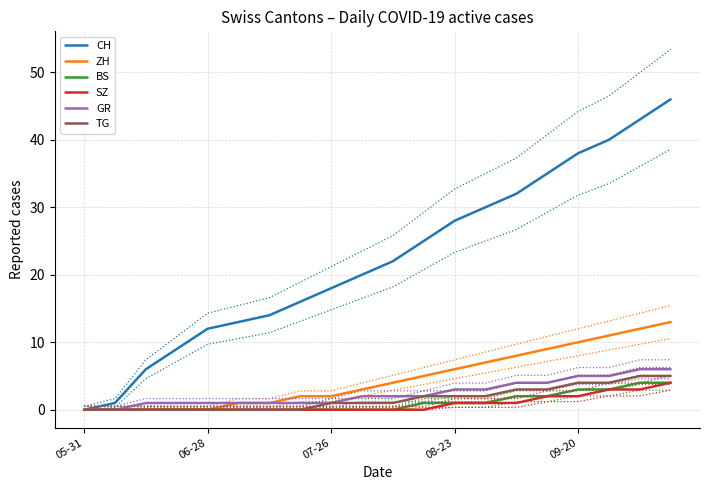

What is the highest value of the TG series?

5